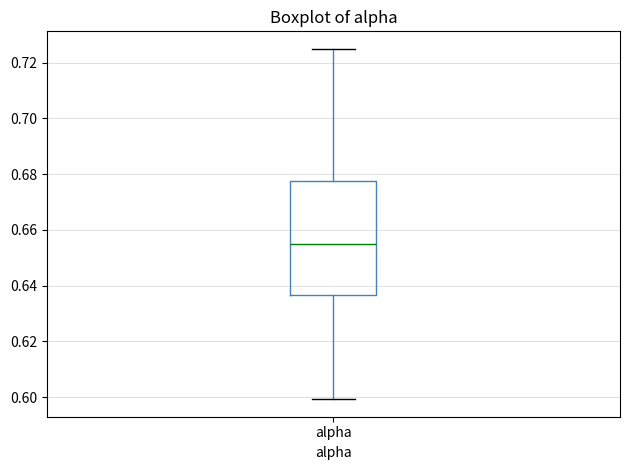

Read this box plot against the y-axis: the position of the median line, the range covered by the box, and the ends of both whiskers. The values are not printed on the chart, so give them approximately, as read against the axis.

median 0.656, box 0.636 to 0.678, whiskers 0.600 to 0.724